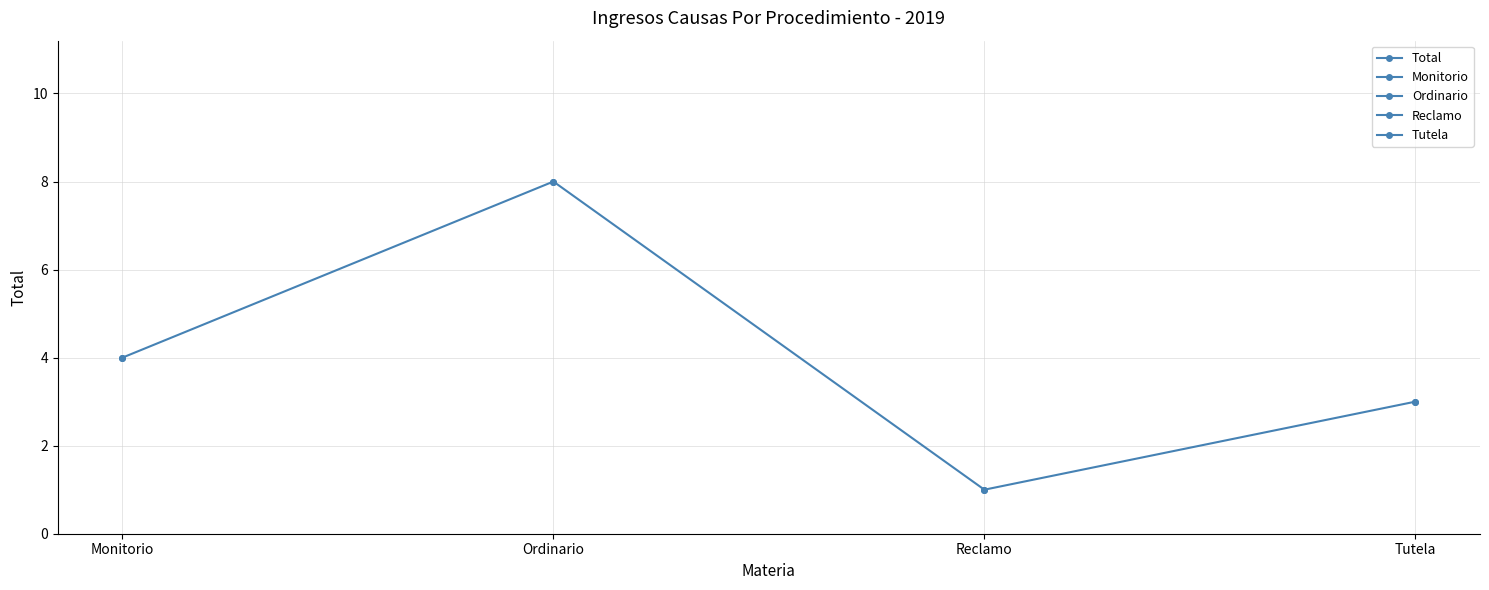

How many lines are shown in the chart?

1